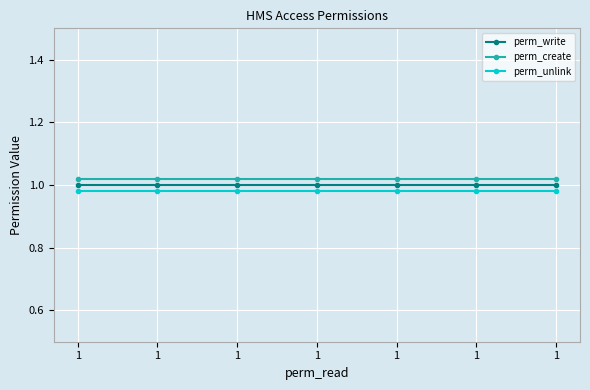

True or false: perm_write and perm_create cross at least once.

False